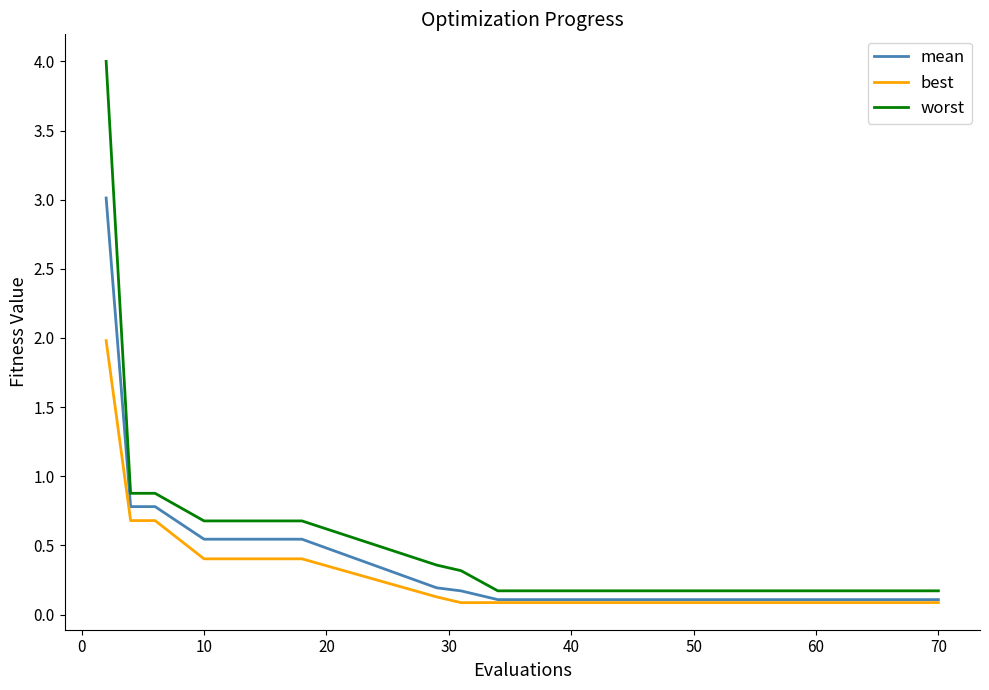

In best, how many points are lower than both neighbors (excluding endpoints)?

1